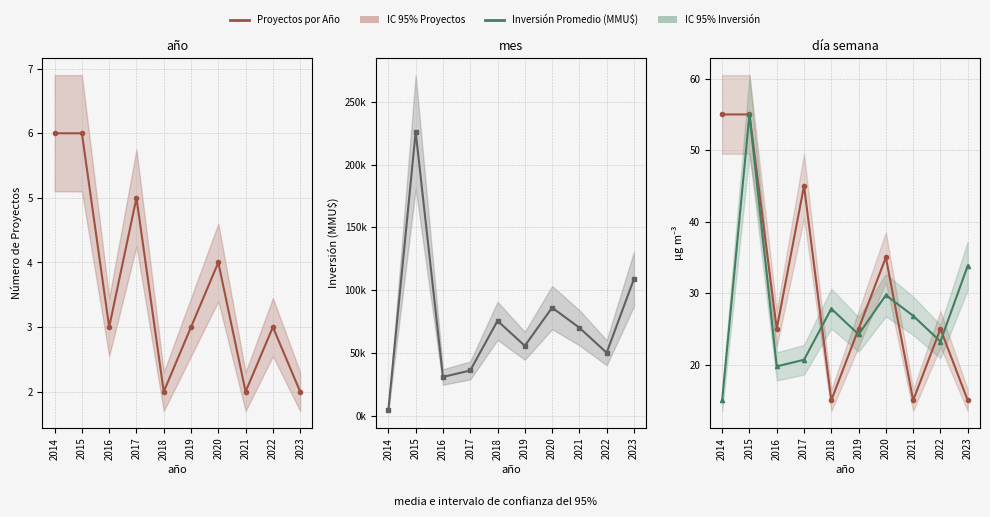

How many lines are shown in the chart?

2